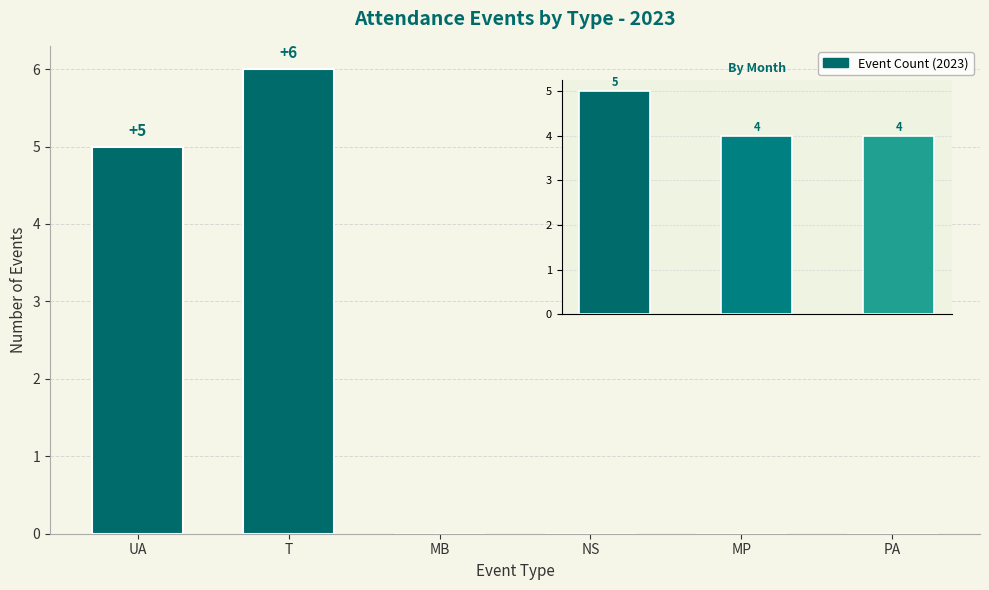

Are the bars horizontal?

No